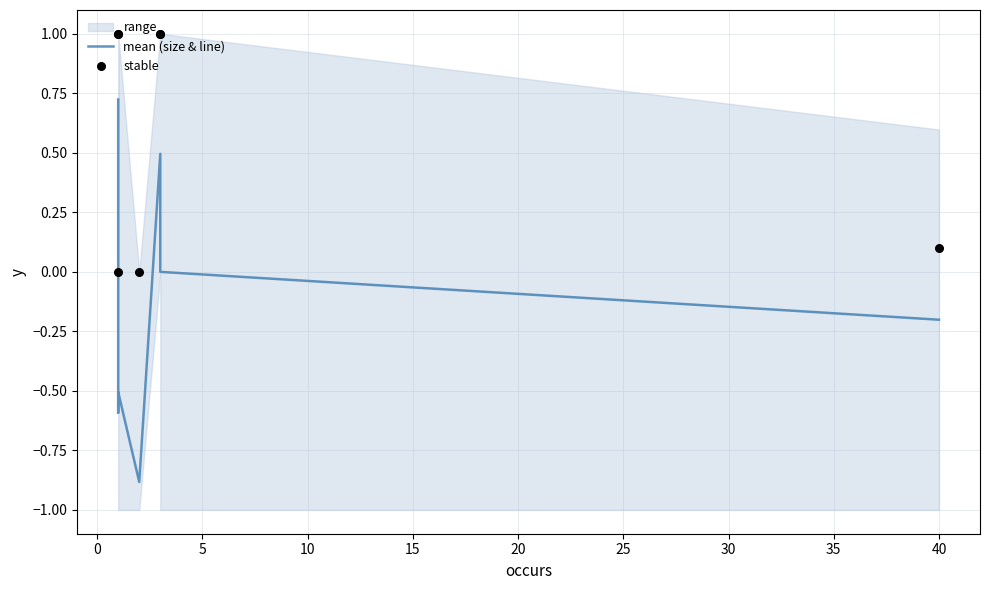

Which series contains the highest Y value?

stable